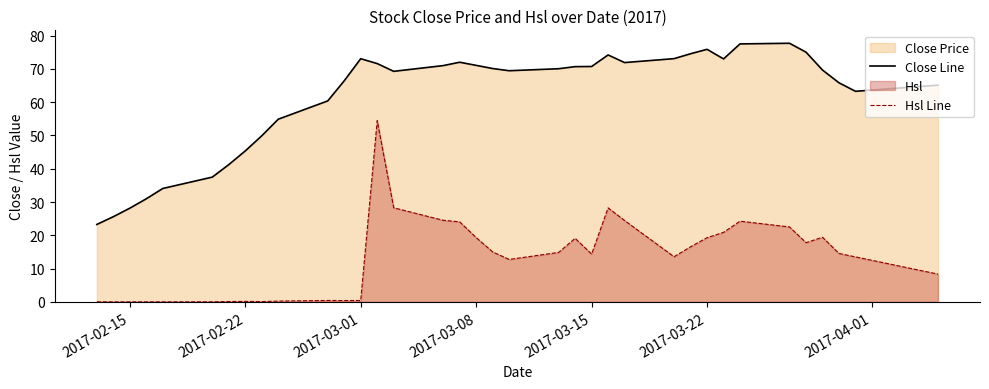

The value of Close Line at 2017-03-08 is 38.2. True or false?

False